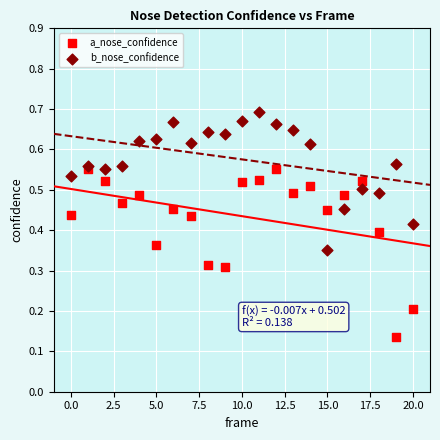

Which series contains the lowest Y value?

a_nose_confidence